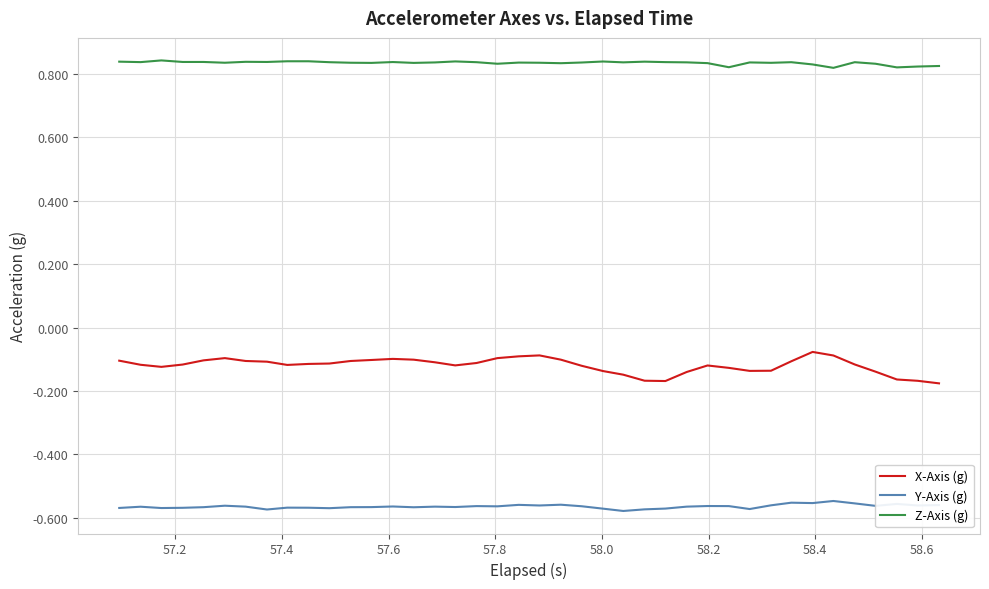

Which series has the widest spread of values?

X-Axis (g)